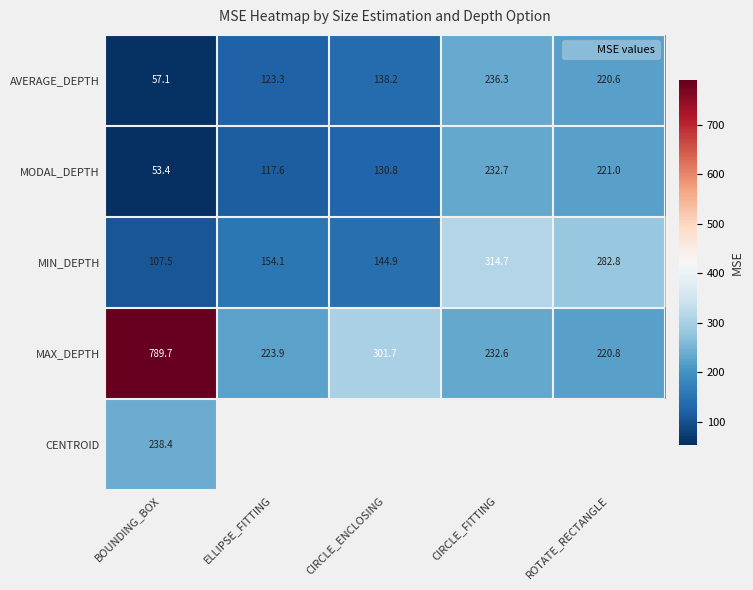

List the series in order of their peak value, highest first.

MAX_DEPTH, MIN_DEPTH, CENTROID, AVERAGE_DEPTH, MODAL_DEPTH